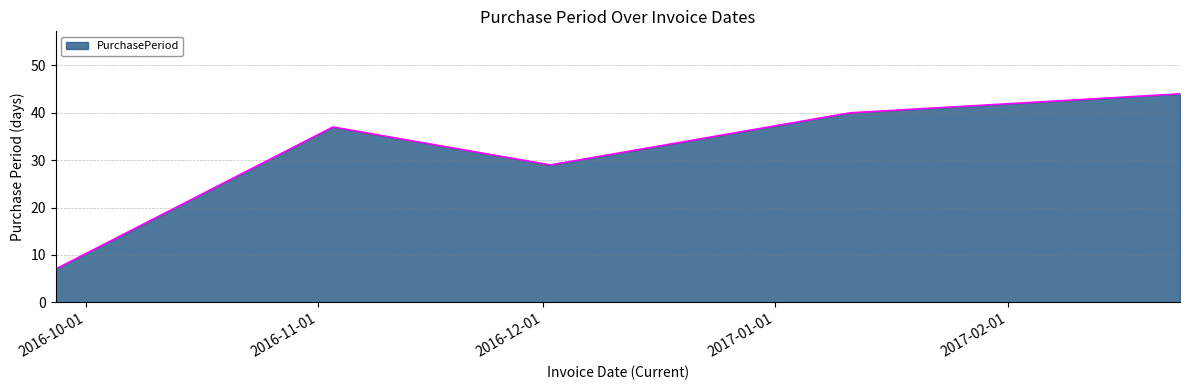

What is the difference between the second highest and minimum values?

33